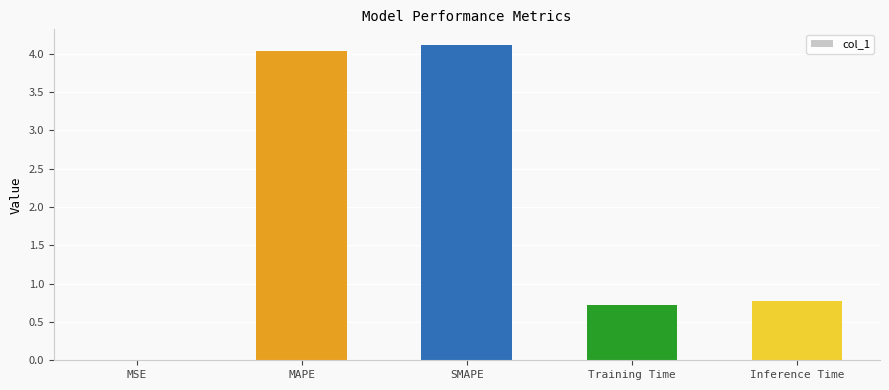

What is the change in value from MSE to SMAPE?

+4.1